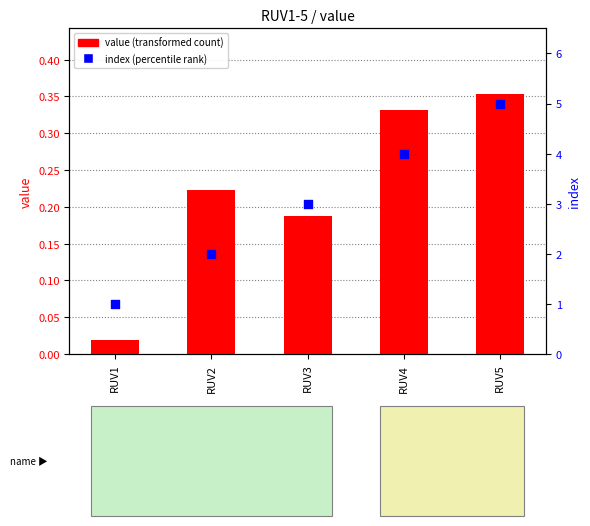

What are all the series names shown in the legend?

value (transformed count), index (percentile rank)